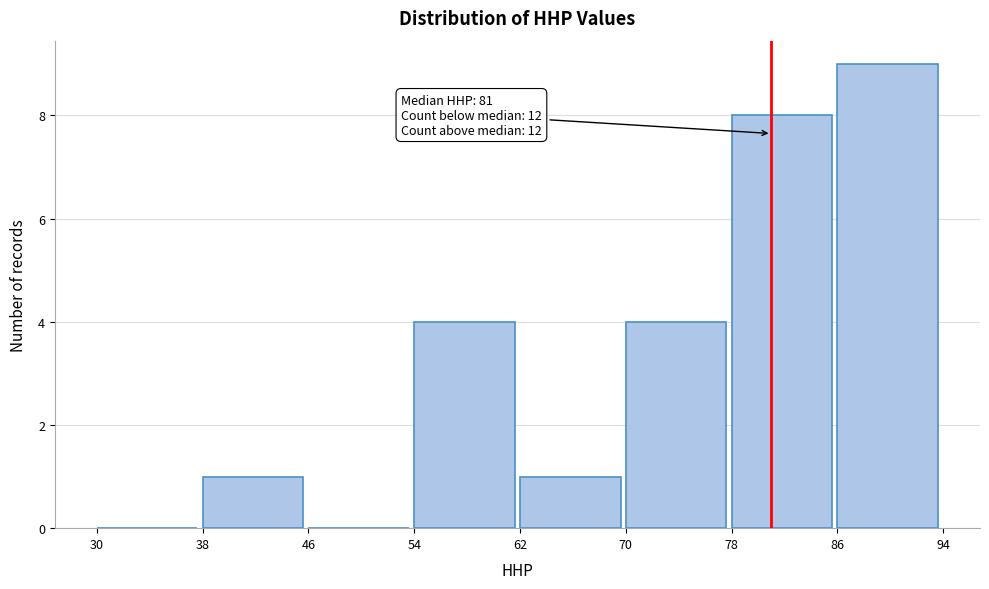

Over which range of the x-axis is the bar tallest?

86 to 94